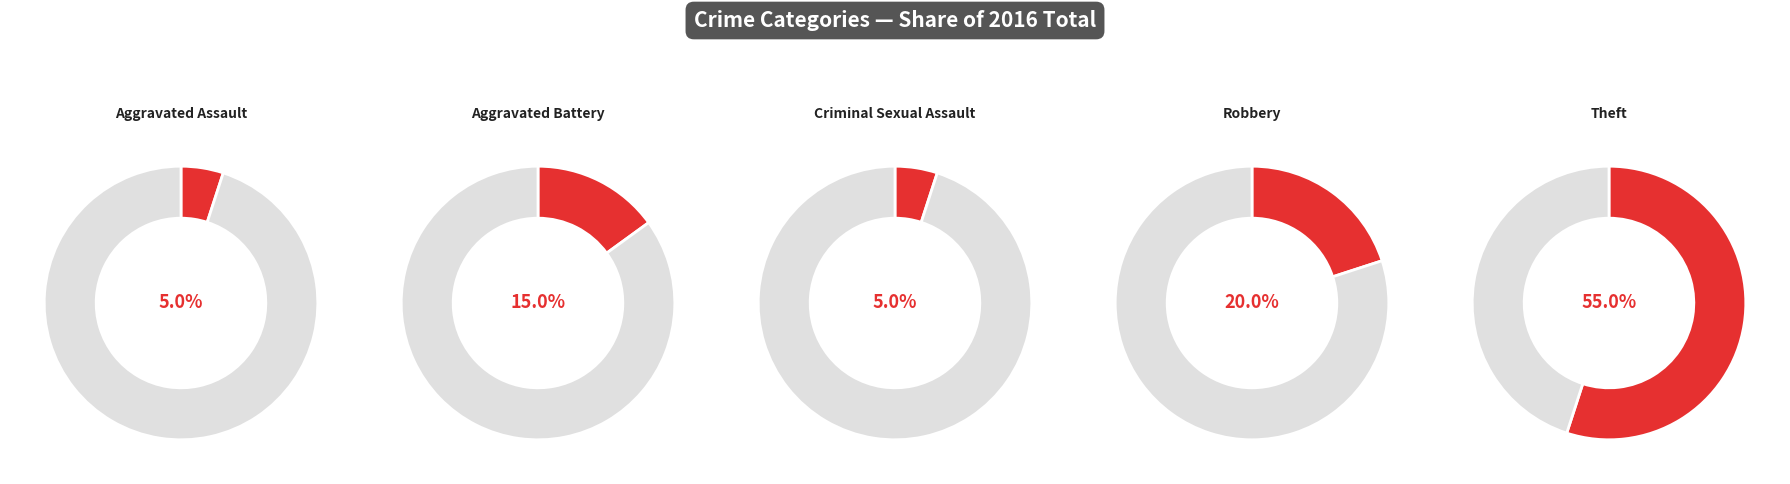

How many segments does this pie chart have?

5